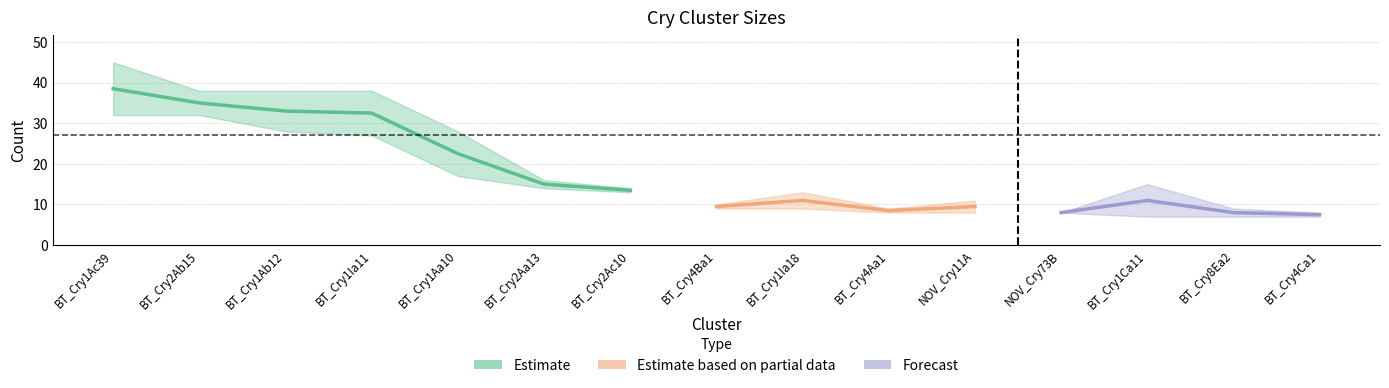

Does the chart display data point markers on the line(s)?

No